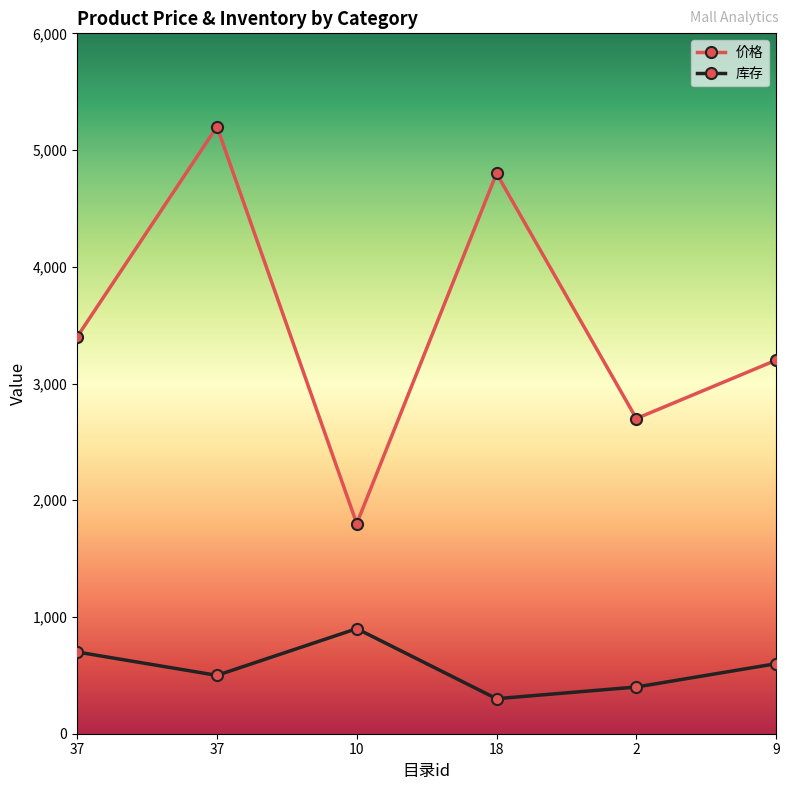

What is the difference between the 价格 values at 18 and 37?

400